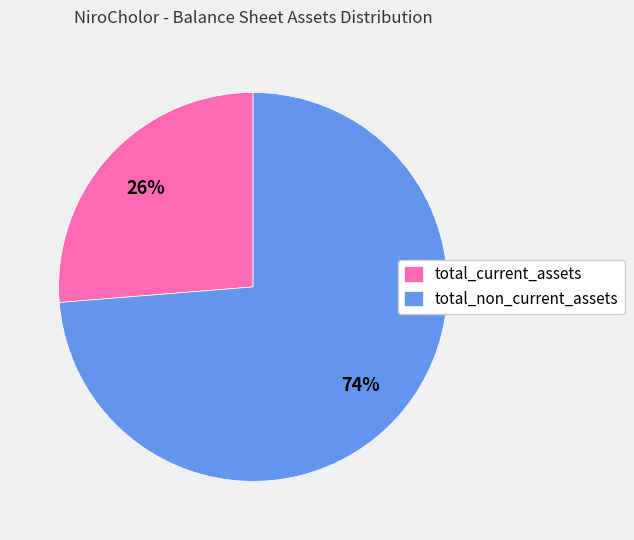

Is it true that total_non_current_assets is 81% of the pie?

False